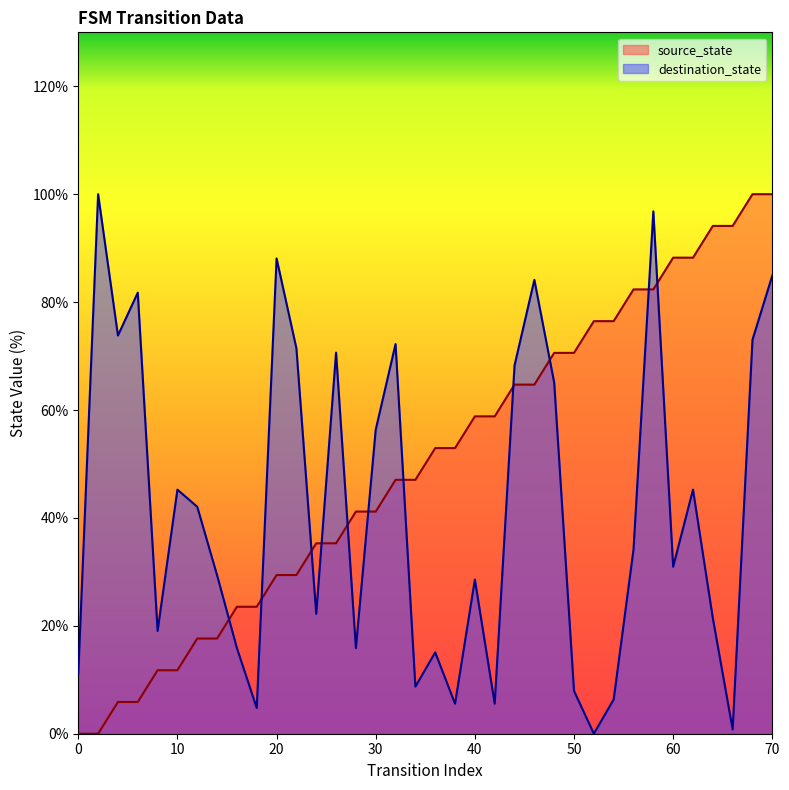

What value does the source_state series have at 48?

70.6